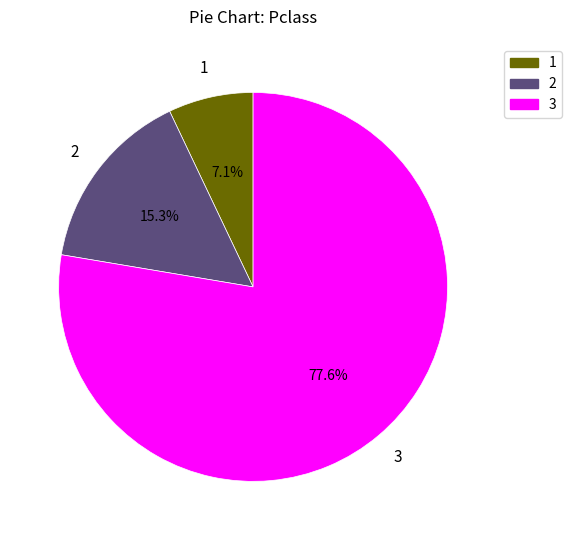

Is there a majority slice in this chart?

Yes